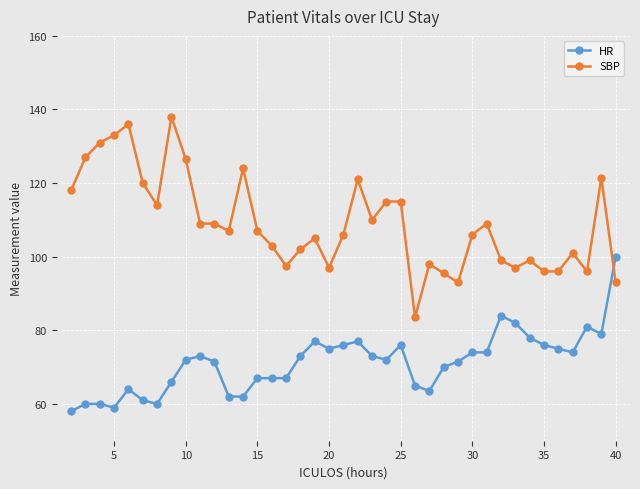

List the series in order of their overall mean, lowest first.

HR, SBP